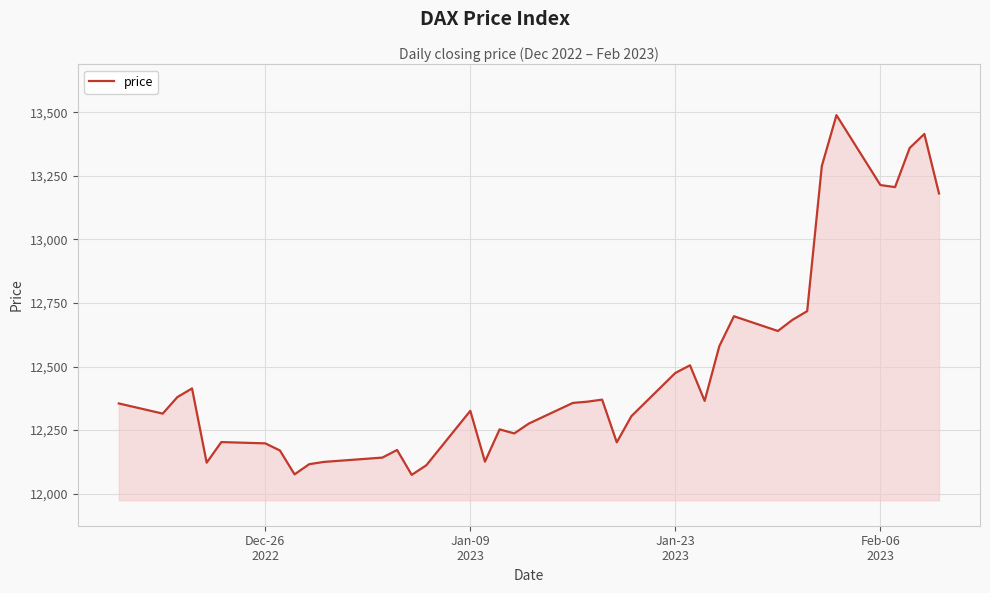

What is the maximum value shown in the chart?

13489